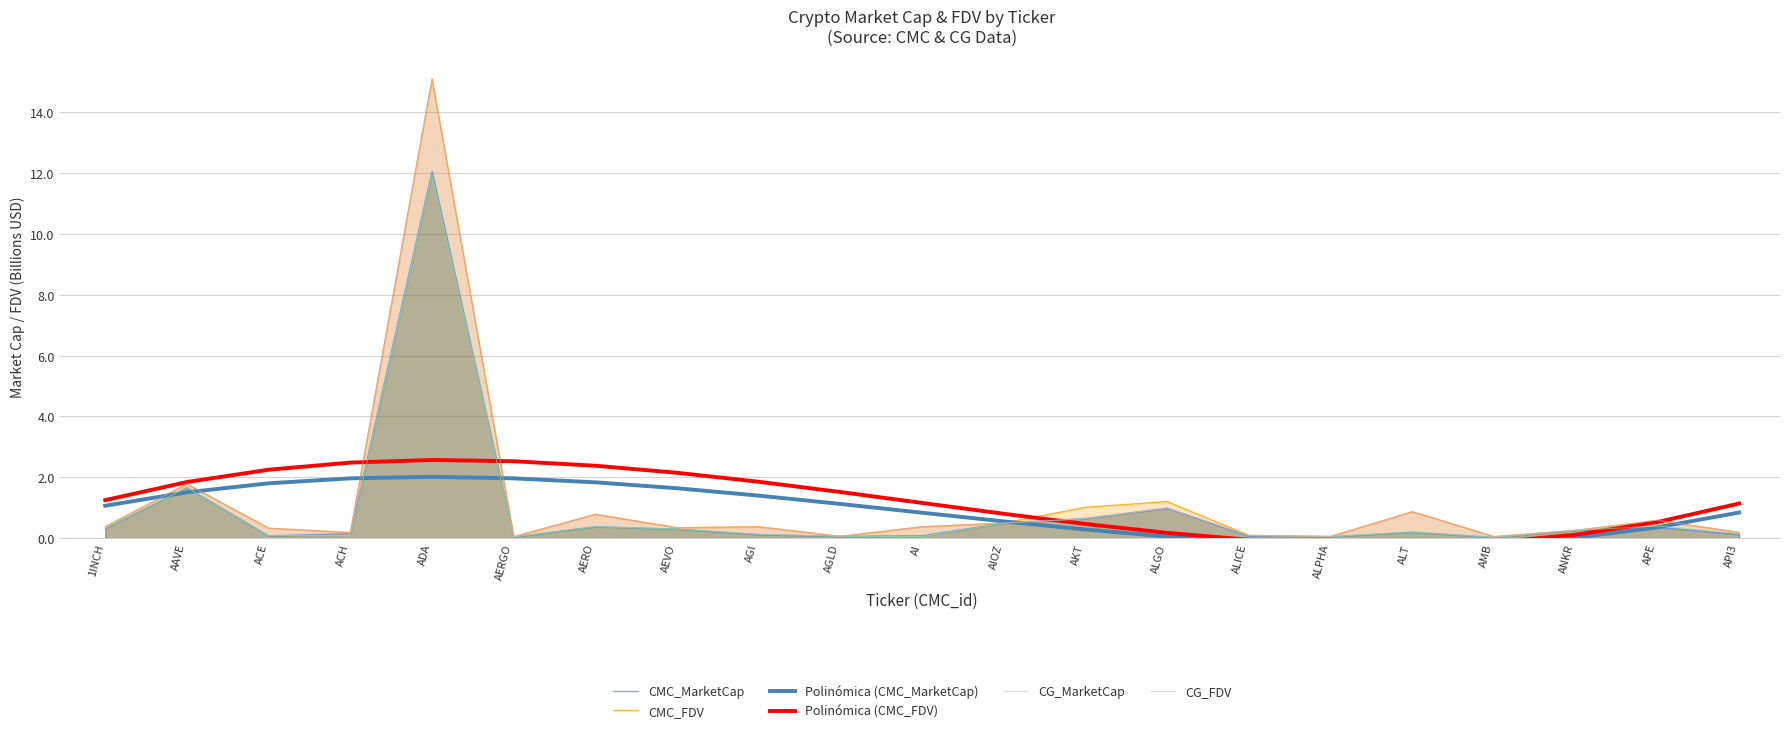

Is it true that CMC_FDV equals 1.8 at AAVE?

True